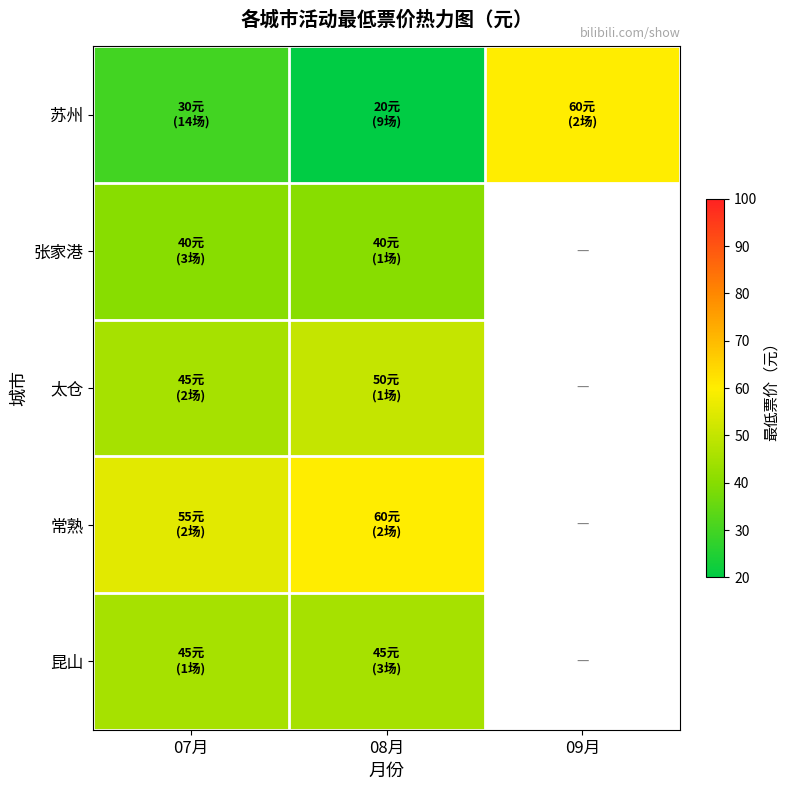

The value of 太仓 at 07月 is 24.9. True or false?

False